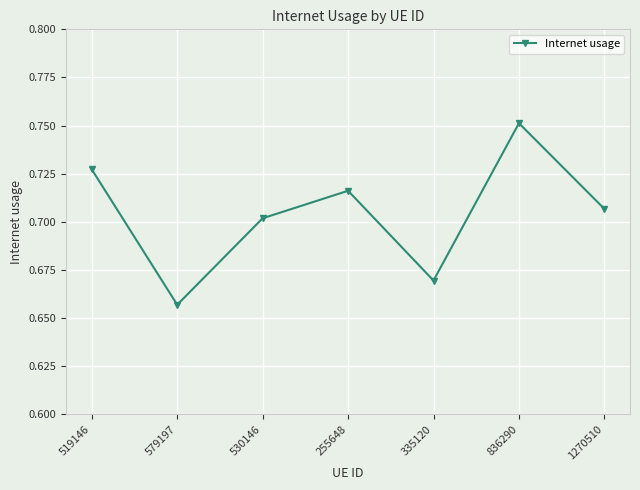

Rank the categories by value from highest to lowest.

836290, 519146, 255648, 1270510, 530146, 335120, 579197